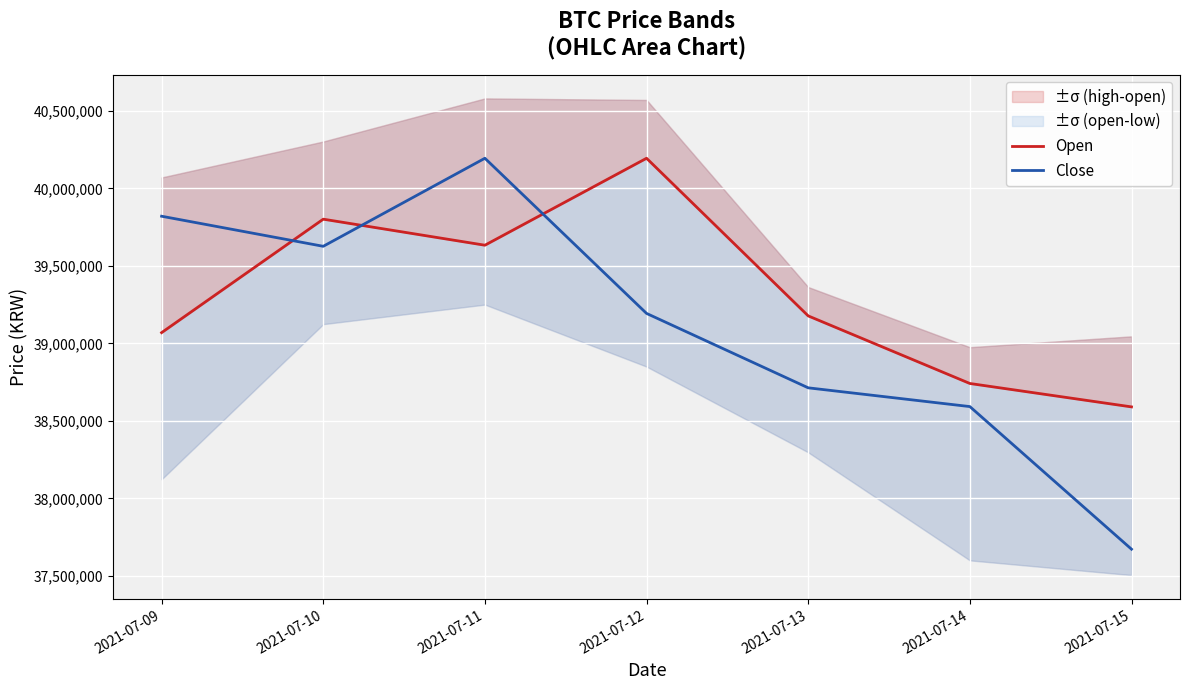

Read the Open value at 2021-07-14, to the nearest 50.

38741000